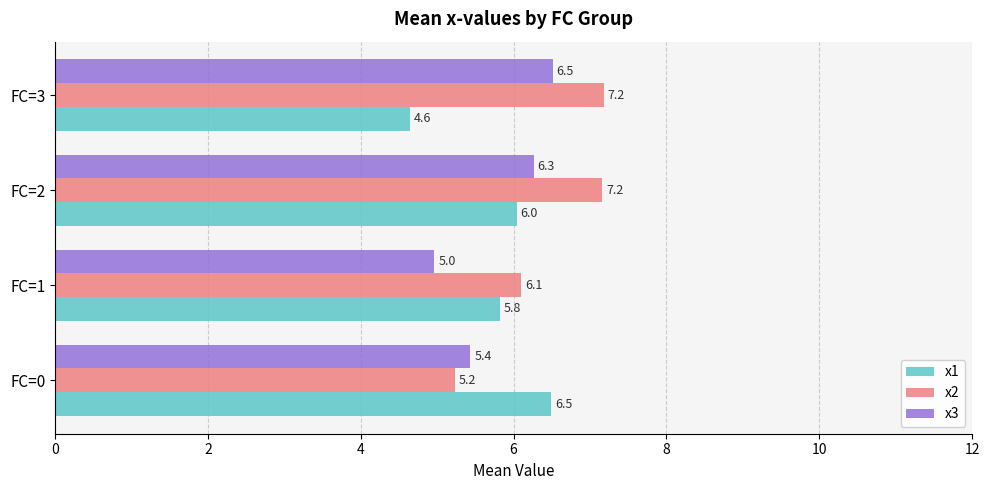

Where is x1 nearest to the value 5?

FC=3